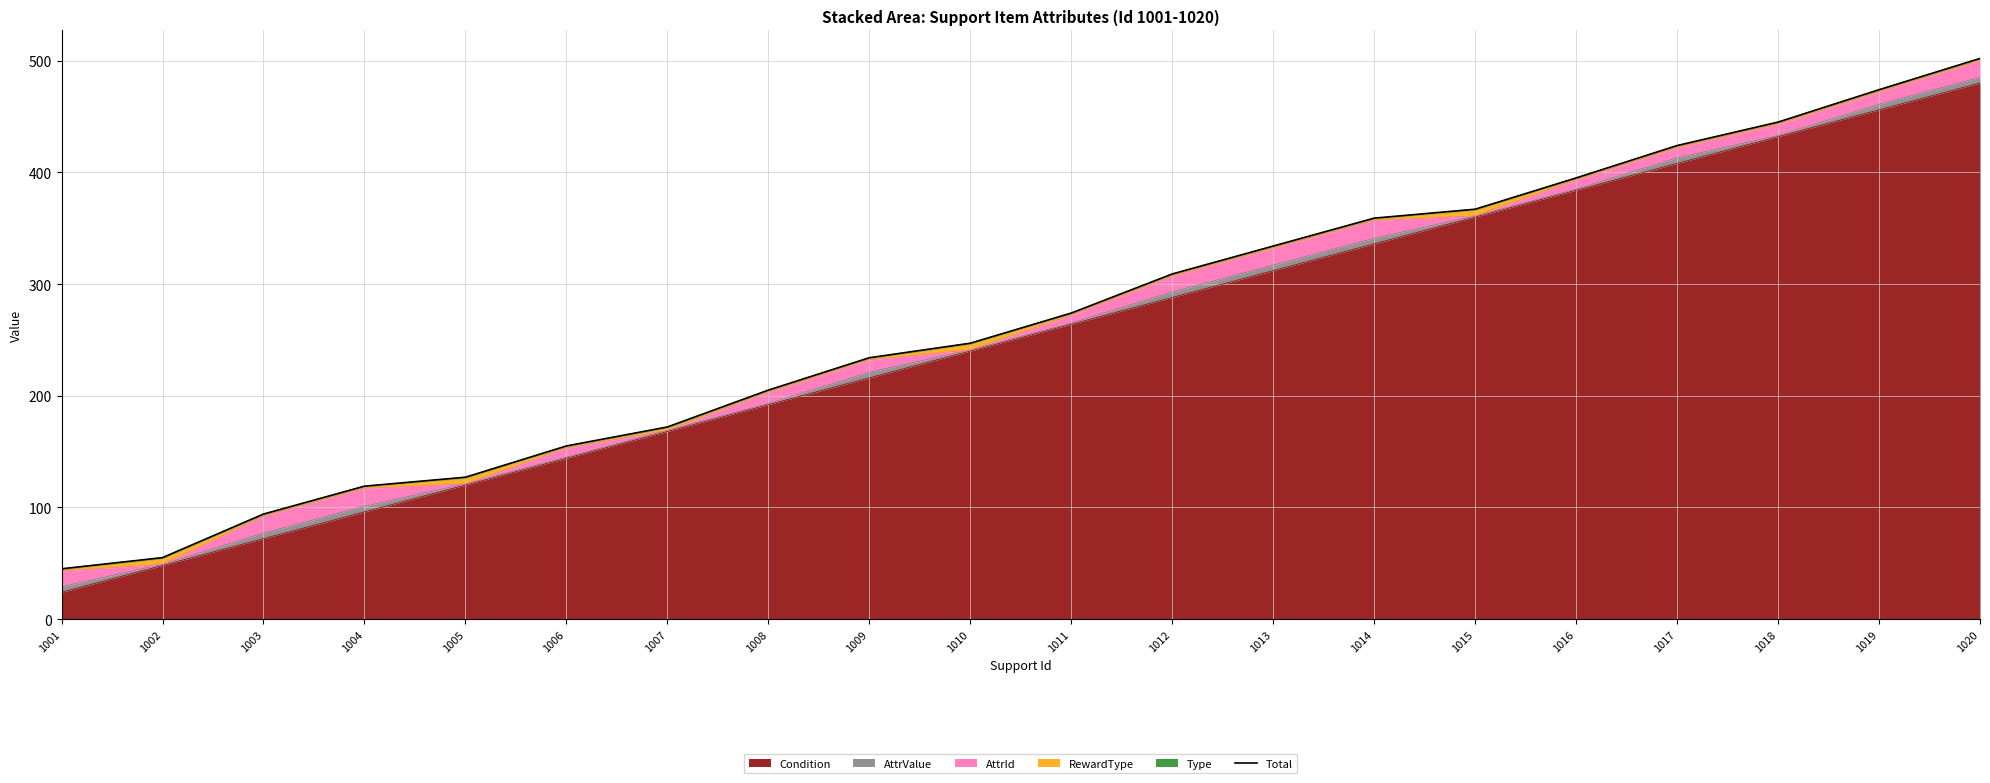

List the labels in order of value, smallest first.

1001, 1002, 1003, 1004, 1005, 1006, 1007, 1008, 1009, 1010, 1011, 1012, 1013, 1014, 1015, 1016, 1017, 1018, 1019, 1020